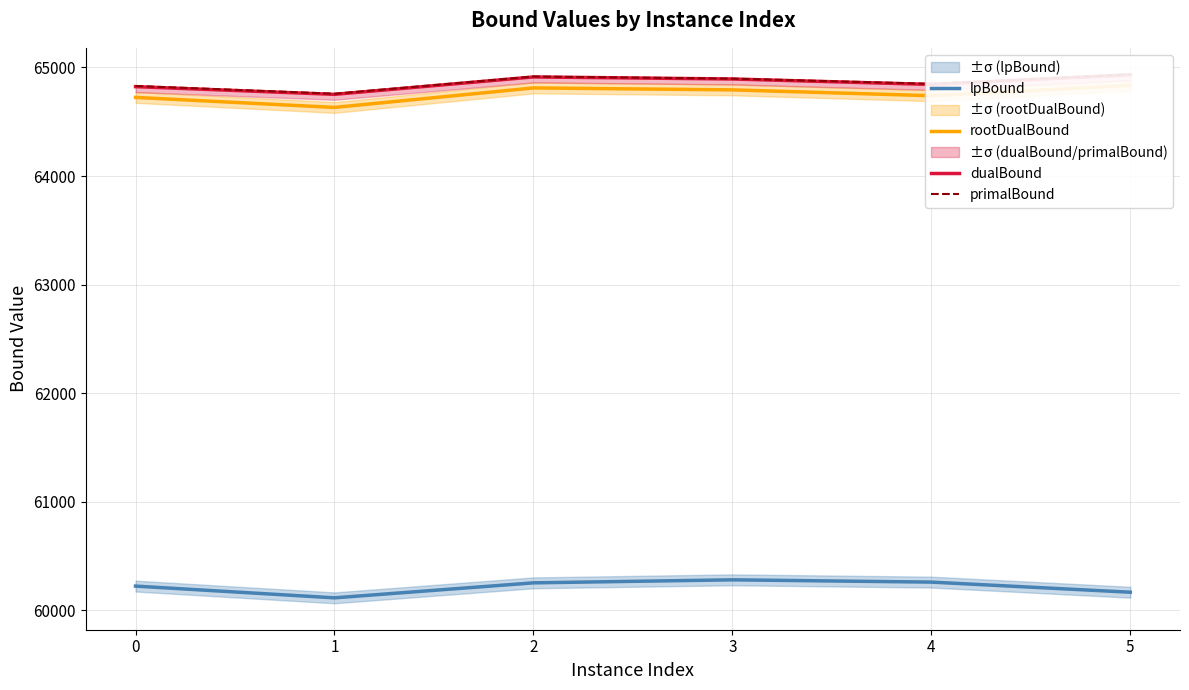

Does the chart display data point markers on the line(s)?

No